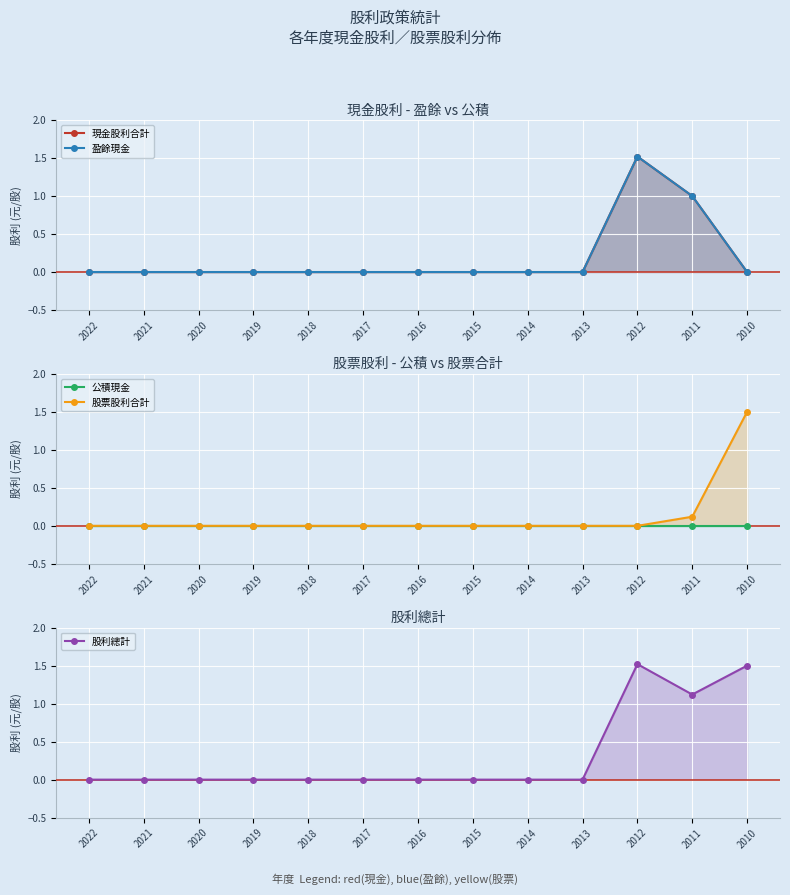

How many lines are shown in the chart?

5